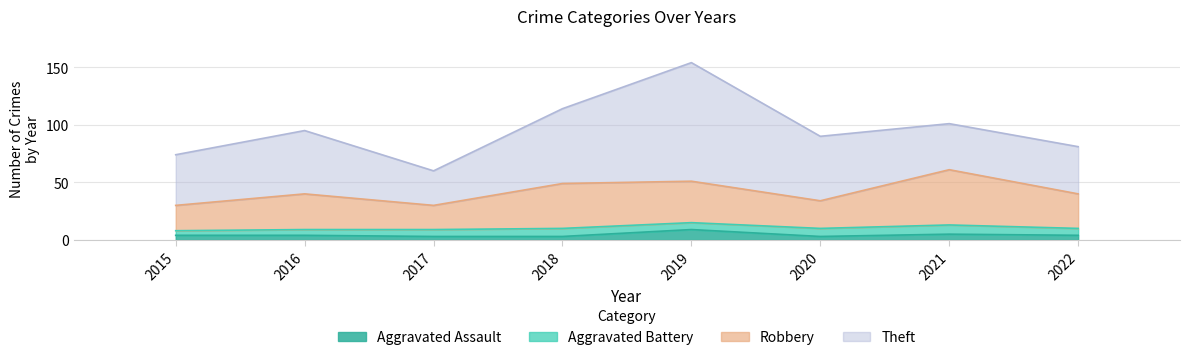

What is the total value across all series at 2015?

74